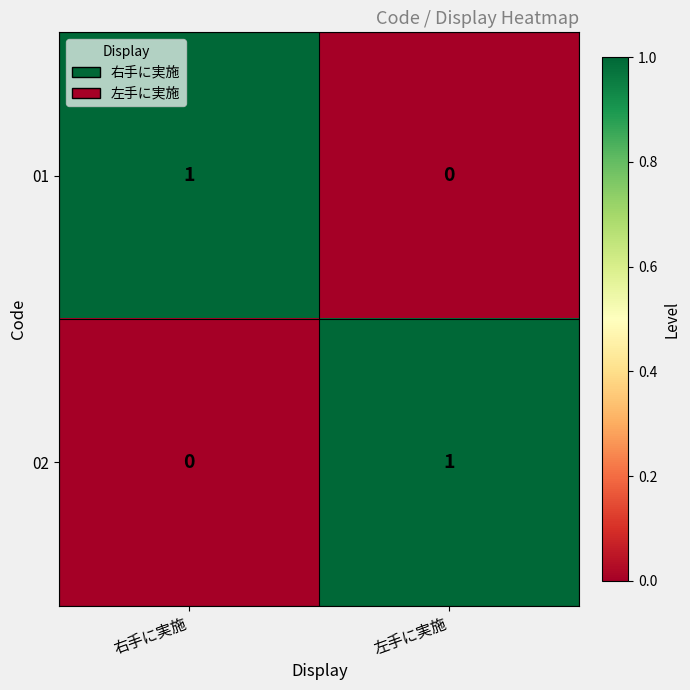

Count the number of data series in this chart.

2